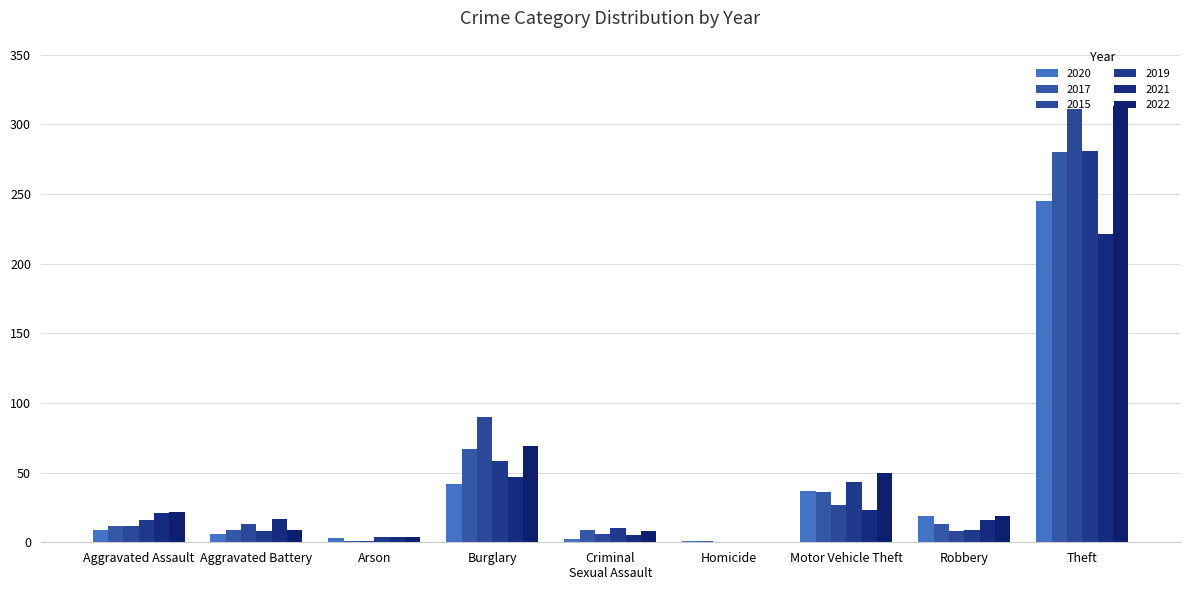

Which series has the largest total across all categories?

2022